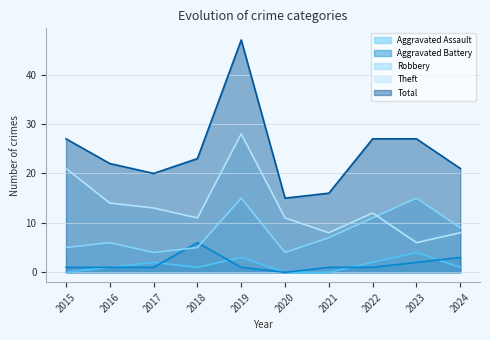

Rank the series at 2018 from highest to lowest value.

Total, Theft, Aggravated Battery, Robbery, Aggravated Assault